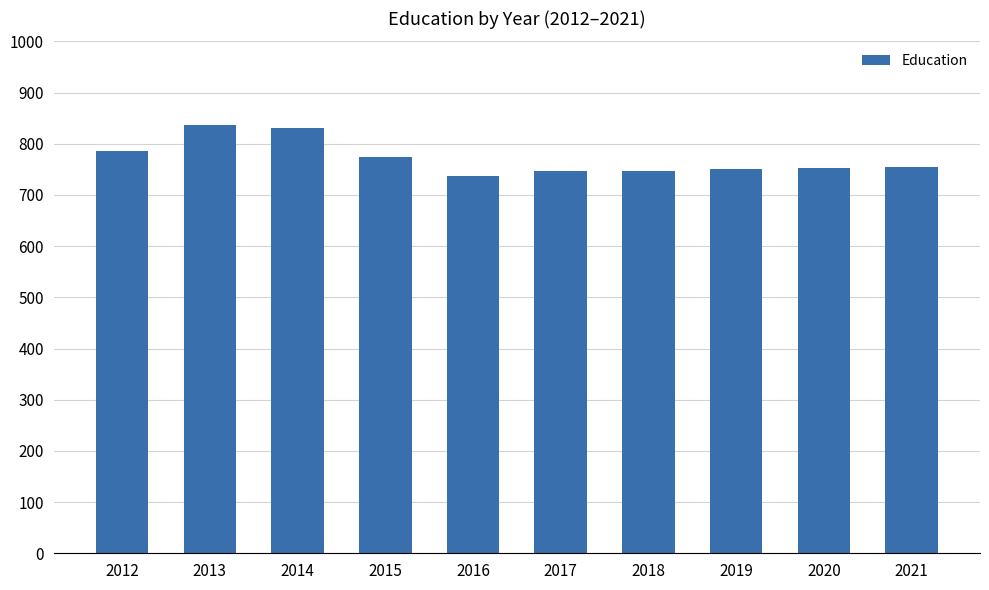

How many data points are less than 754?

5